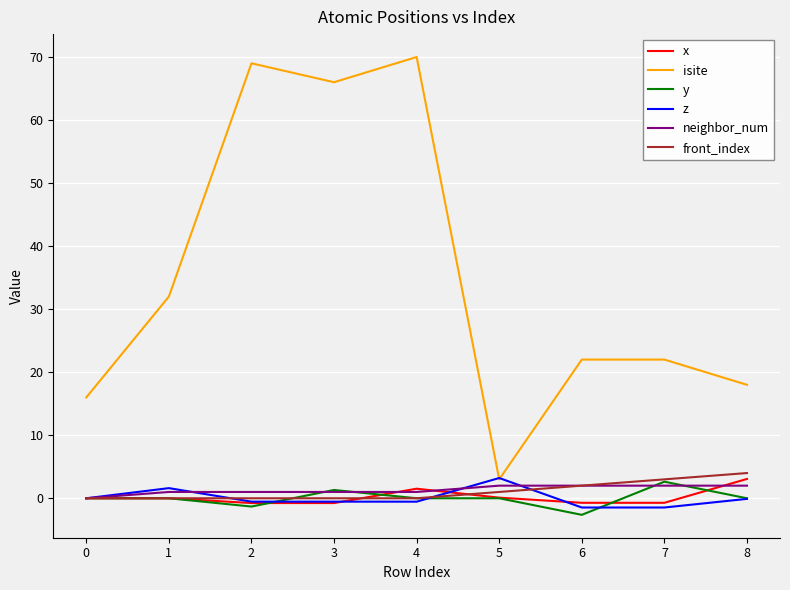

Where is front_index nearest to the value 2?

6